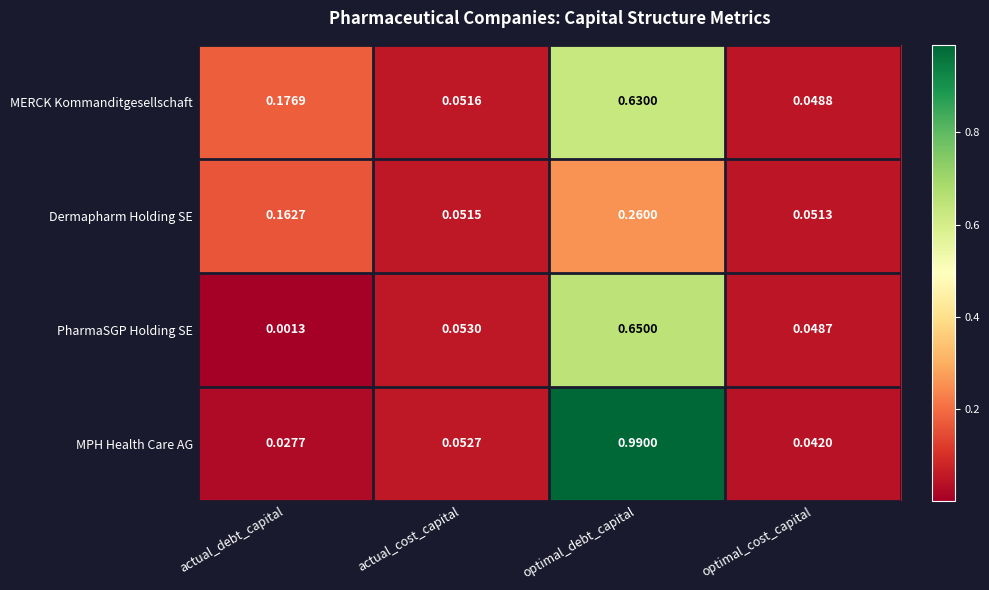

Rank the series at optimal_cost_capital from lowest to highest value.

MPH Health Care AG, PharmaSGP Holding SE, MERCK Kommanditgesellschaft, Dermapharm Holding SE